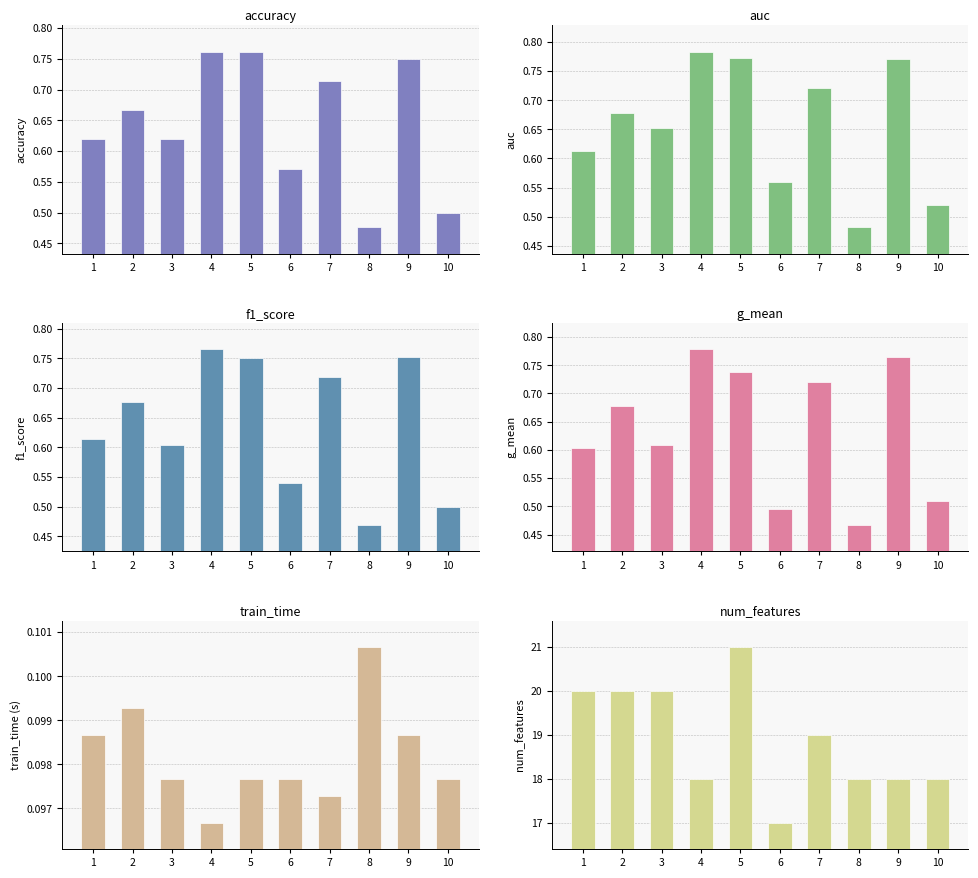

What is the approximate value of accuracy at 10?

0.5